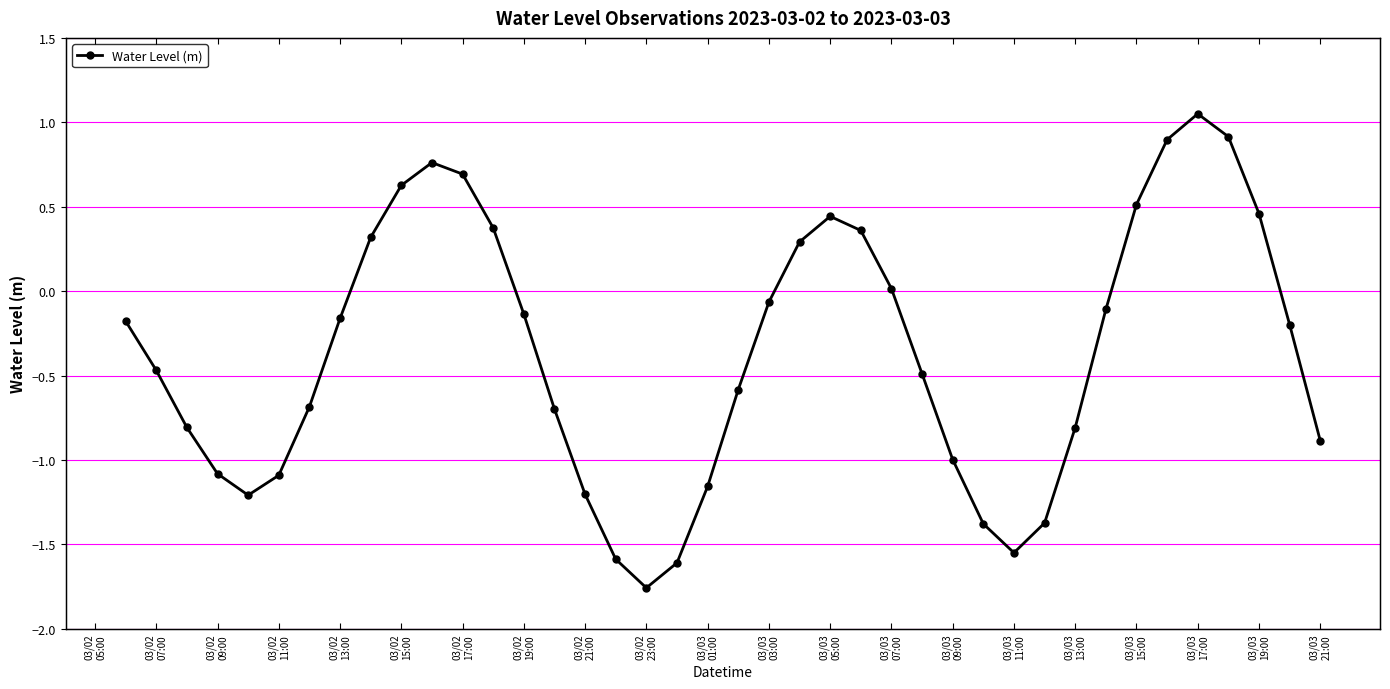

The chart shows a value of -0.3 at 03/02 09:00. True or false?

False